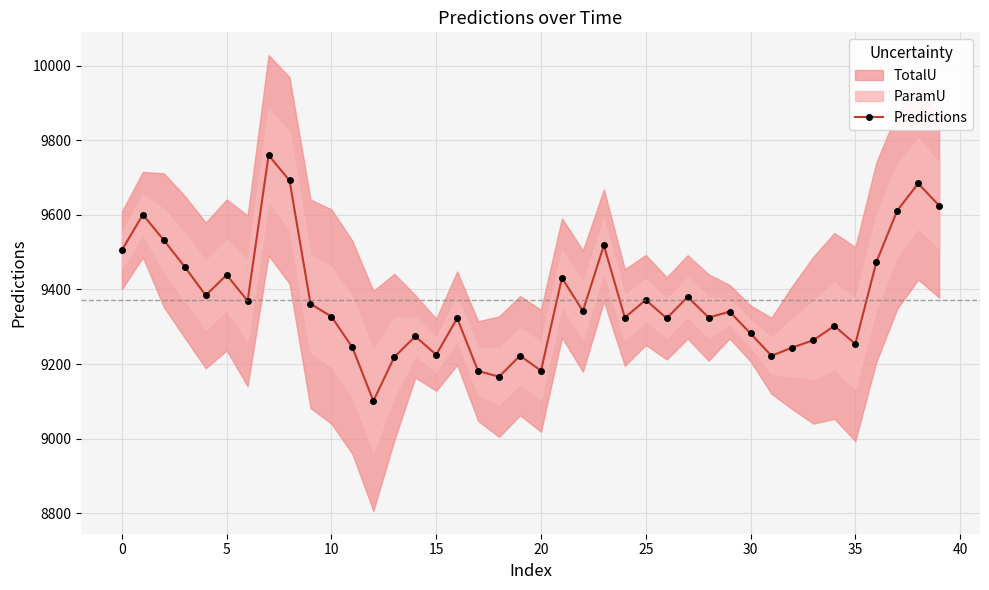

What is the maximum value for Predictions?

9759.5